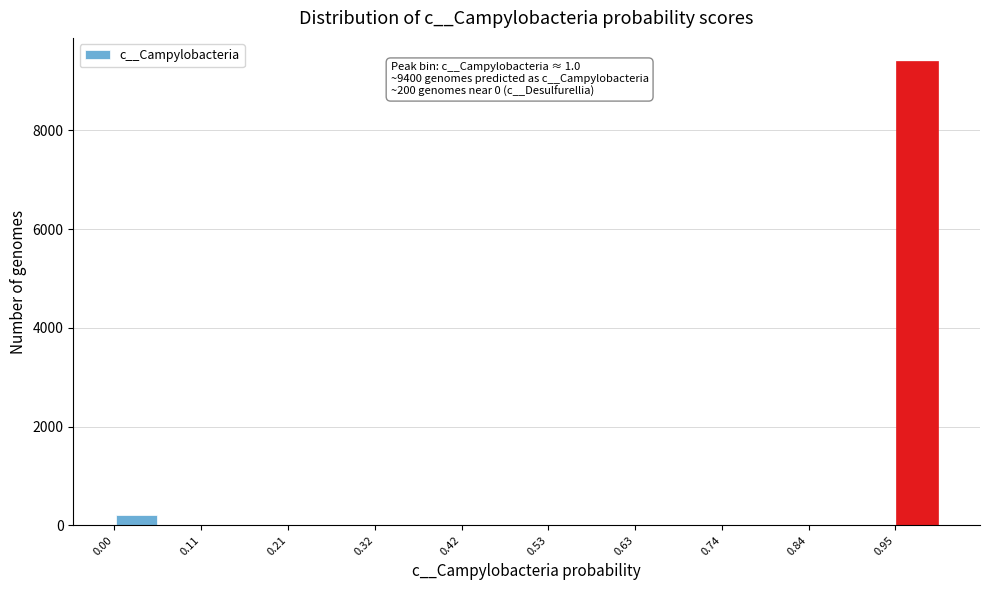

Read against the x-axis, roughly where is the centre of the tallest bar?

0.98